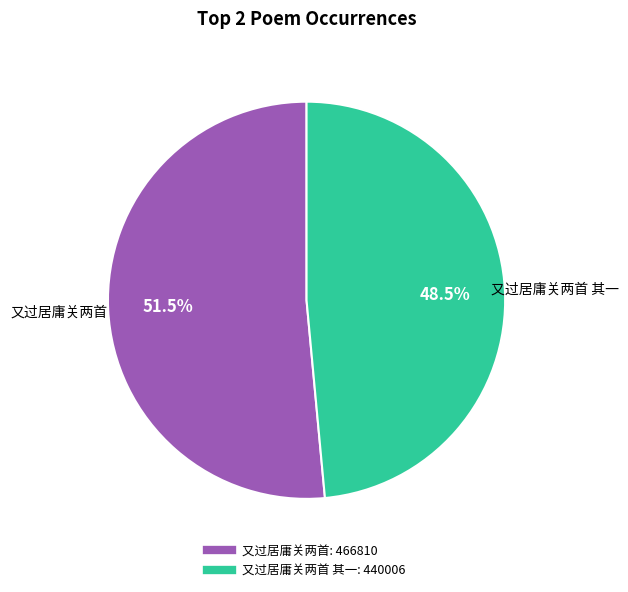

Is there a majority slice in this chart?

Yes